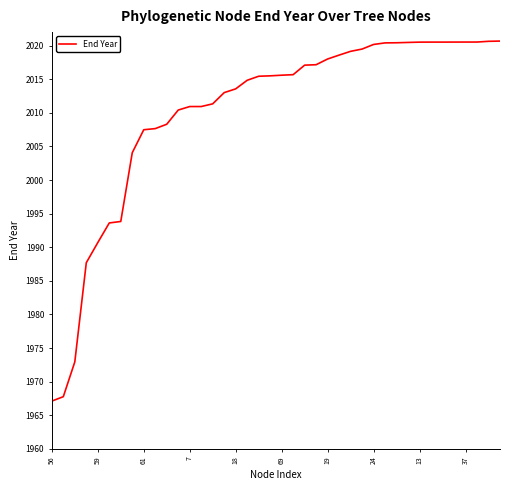

What is the average value?

2010.1